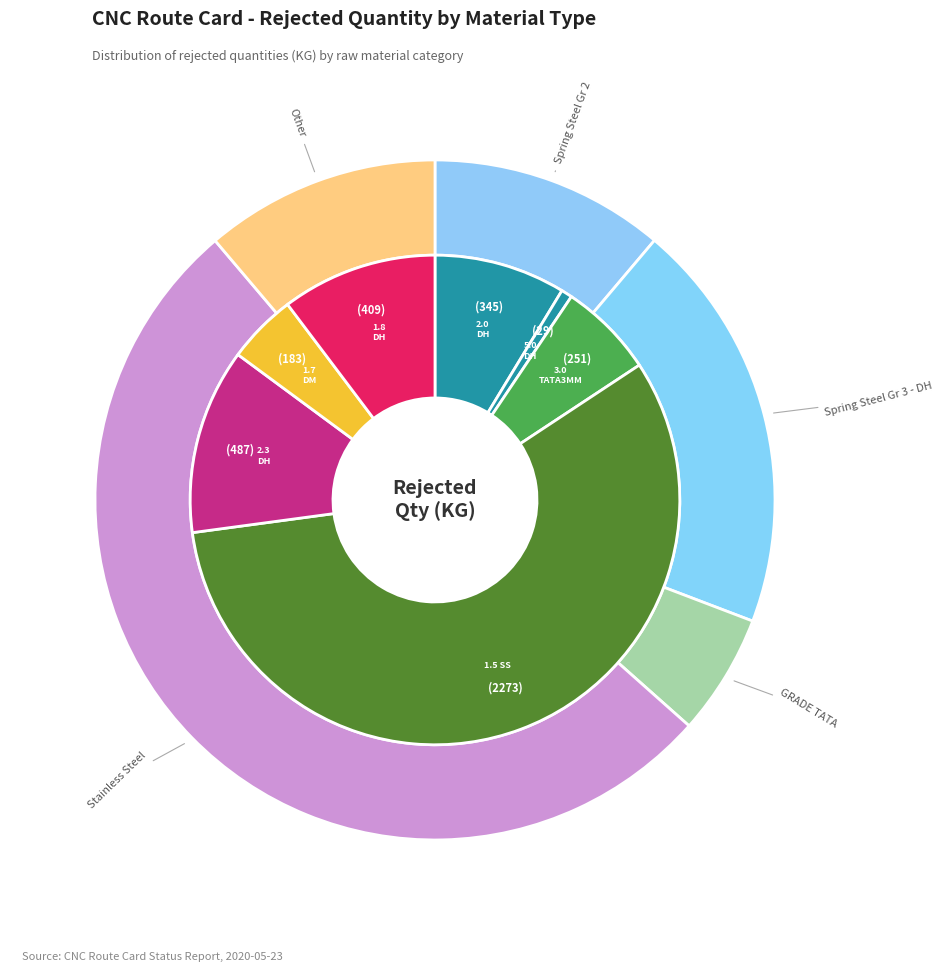

Which category has the biggest portion of the pie?

1.5 SS